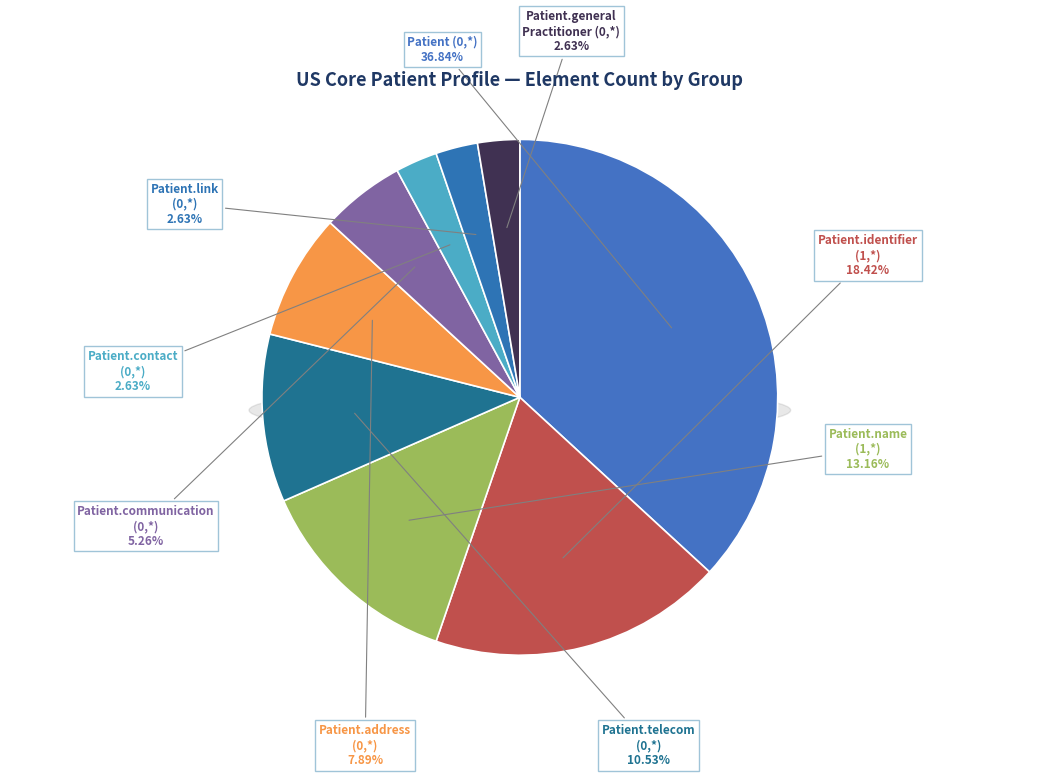

How many segments does this pie chart have?

9